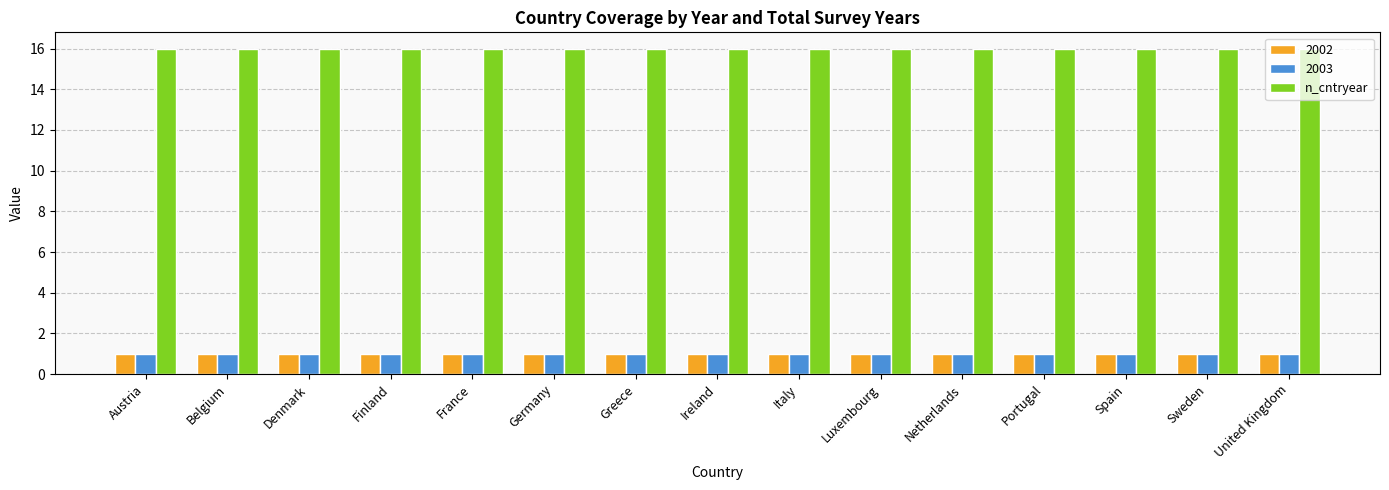

Is it true that n_cntryear equals 16 at Netherlands?

True